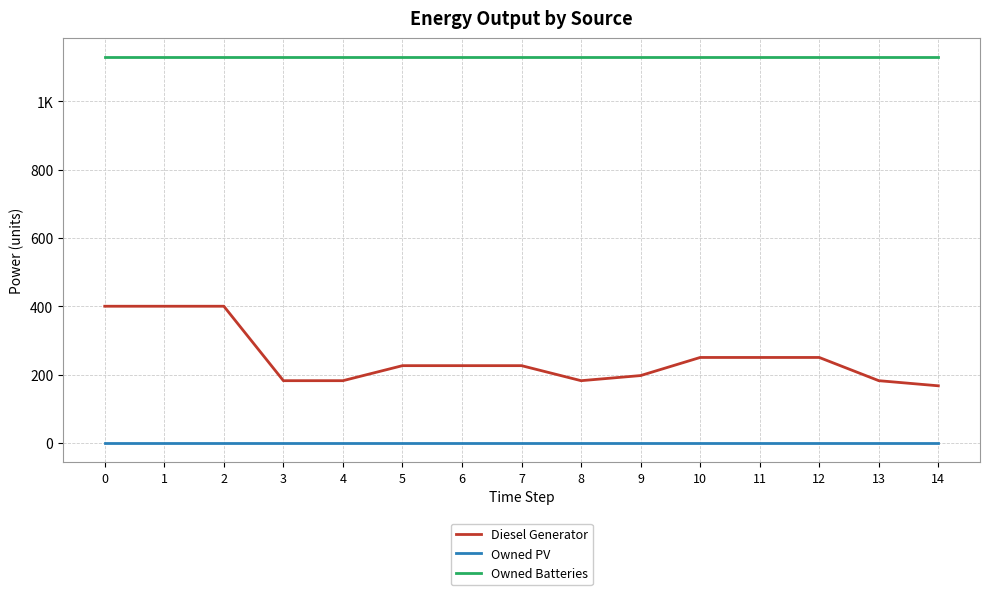

The Owned PV series shows 0 at 4. True or false?

True